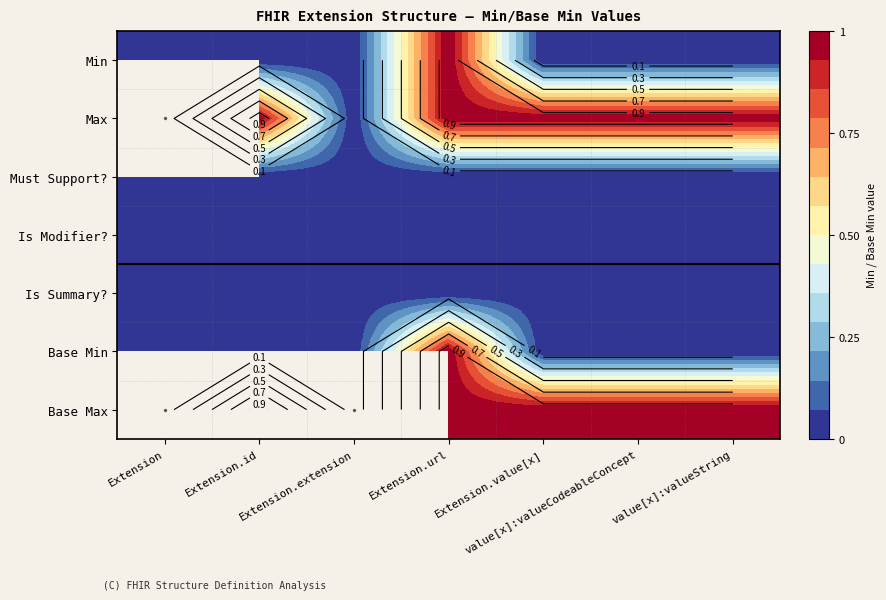

Count the Min values in the range 0 to 1.

7